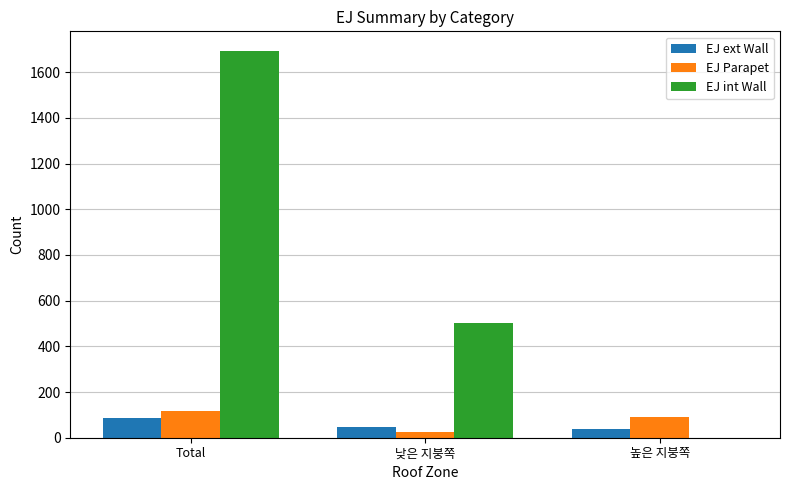

At which label is EJ int Wall closest to 847?

낮은 지붕쪽